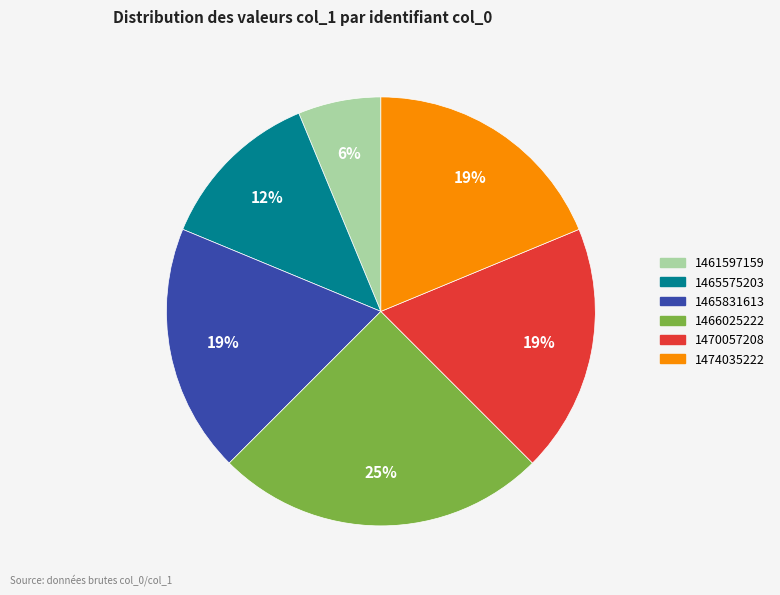

Count the number of slices in the pie.

6